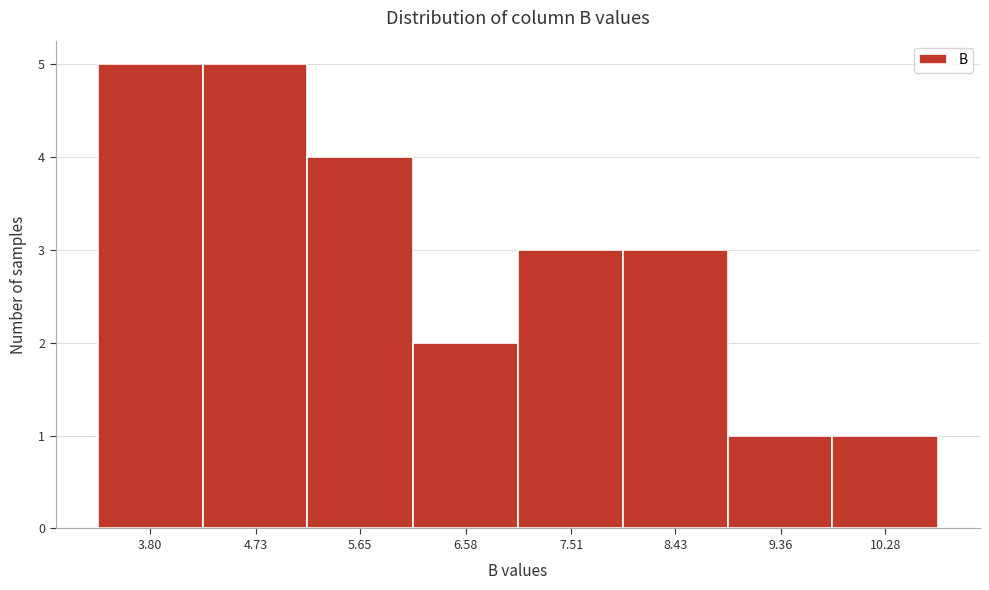

Reading left to right, extract all data points from this chart.

5	5	4	2	3	3	1	1